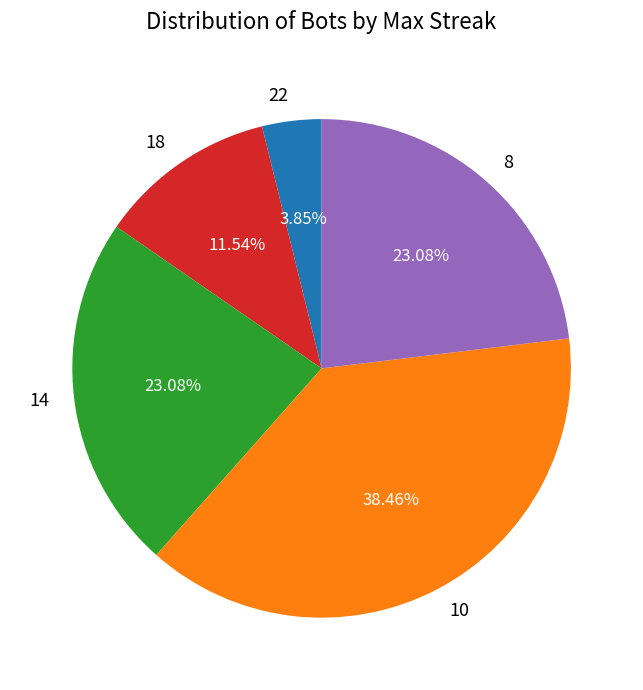

The 10 slice represents 38% of the pie. True or false?

True